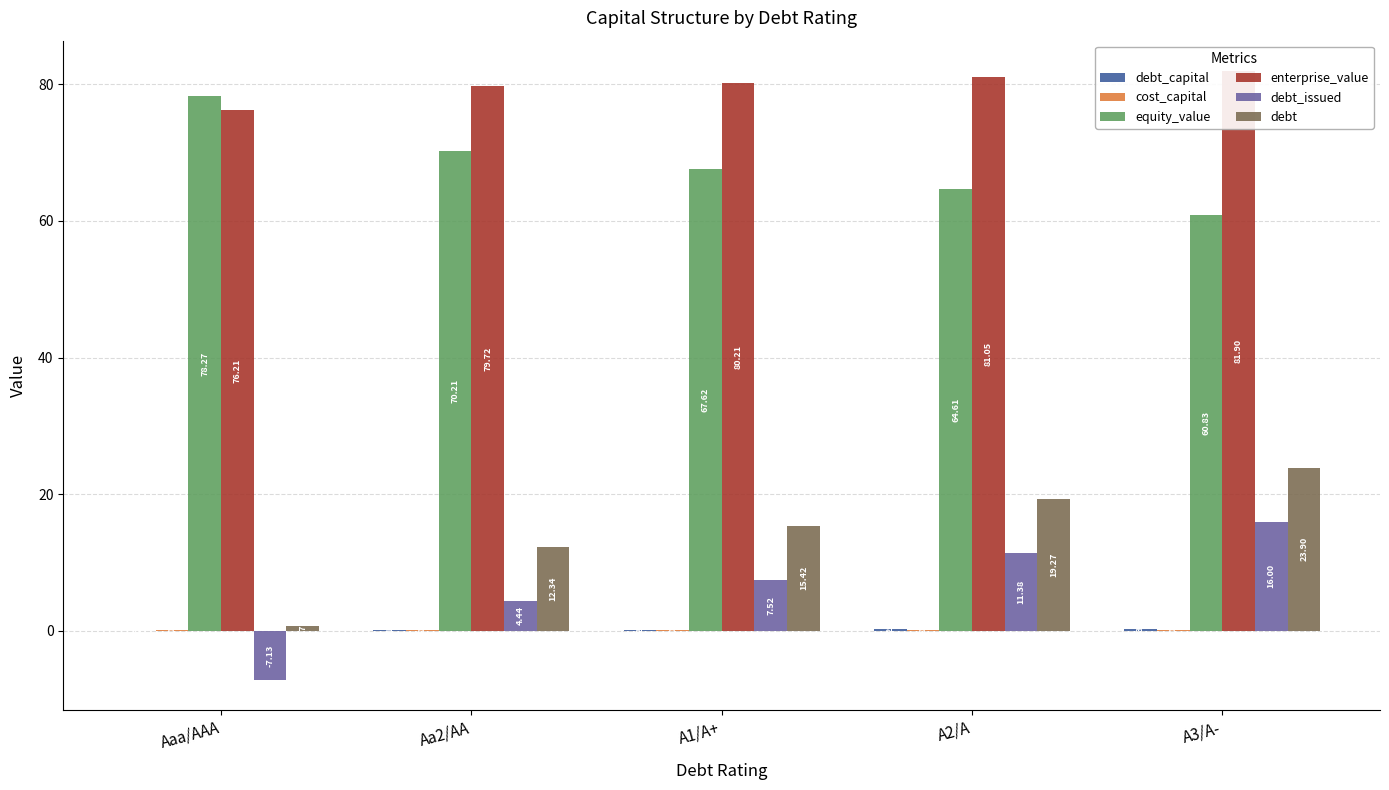

Read the debt_issued value at A3/A-.

16.0